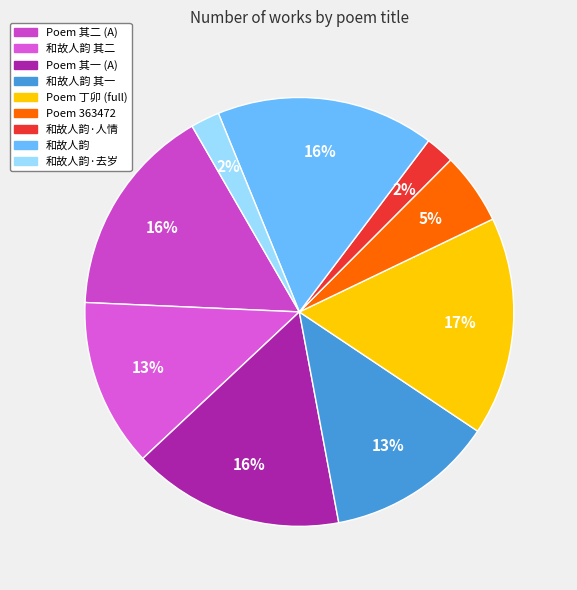

Is there a majority slice in this chart?

No